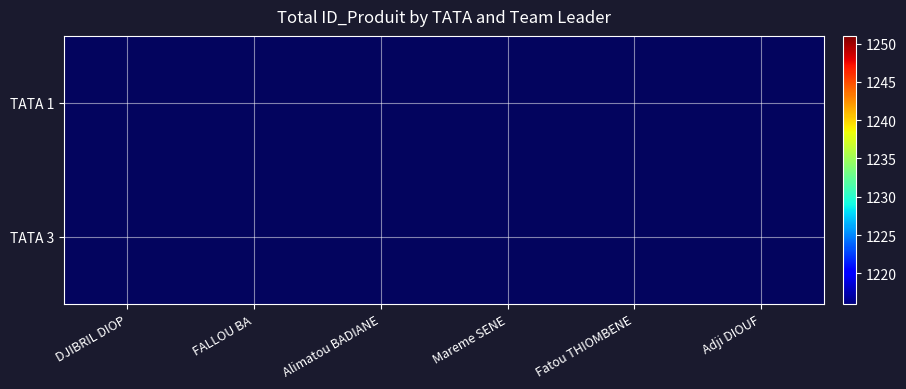

Is the value of TATA 1 at Adji DIOUF greater than the value of TATA 3 at Mareme SENE?

No